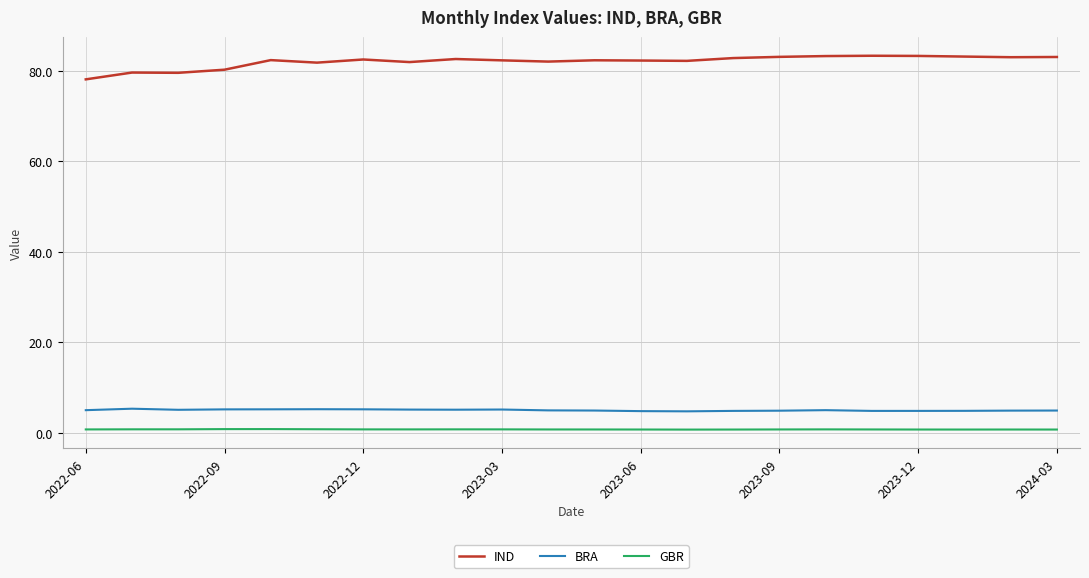

True or false: IND and GBR cross at least once.

False